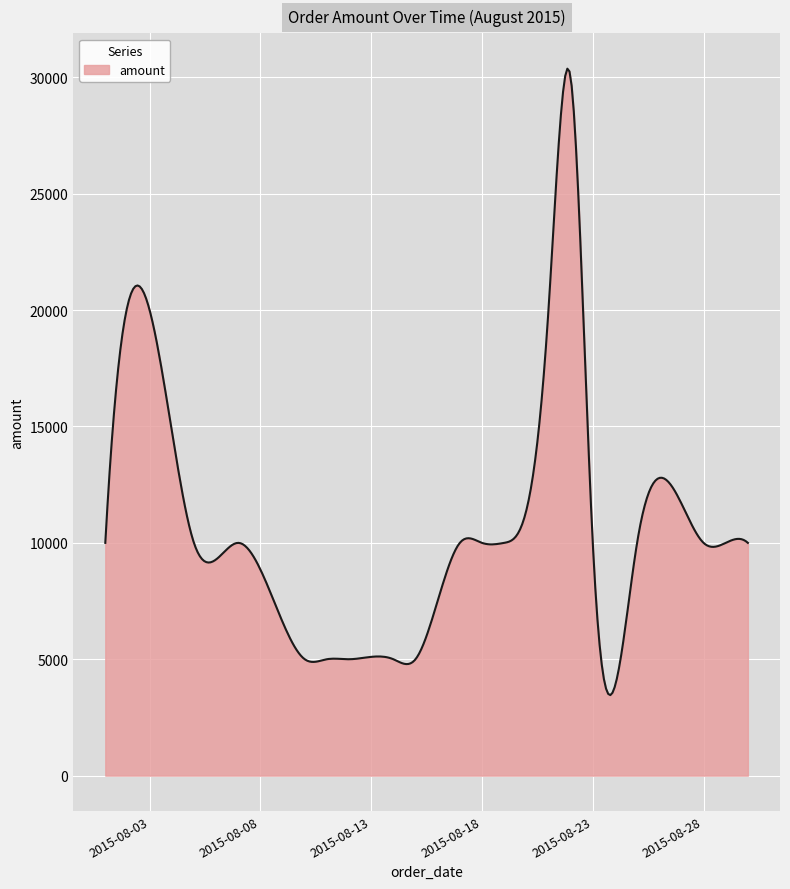

What is the smallest value displayed?

3458.6